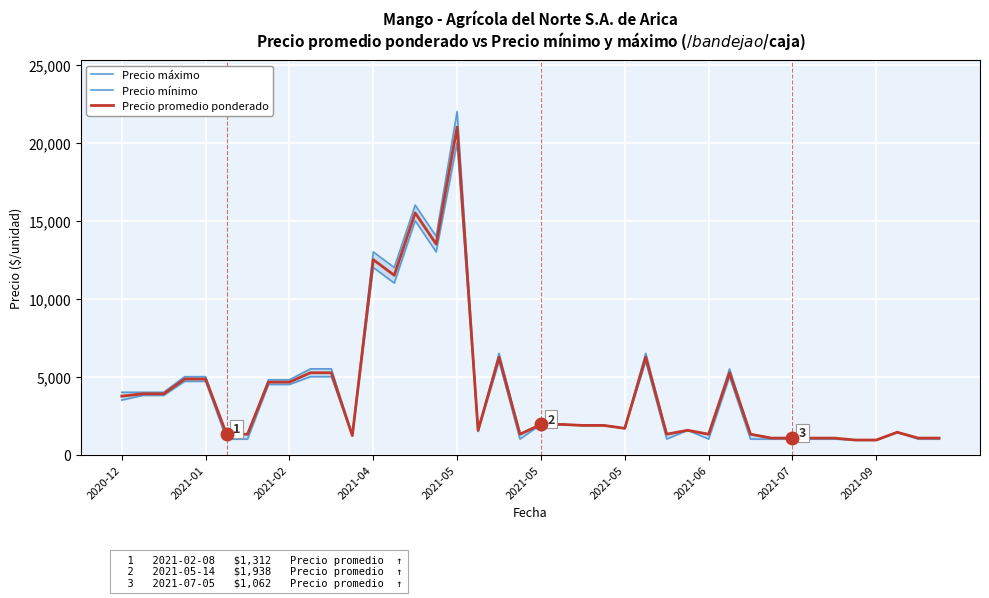

What is the total value across all series at 34?

3124